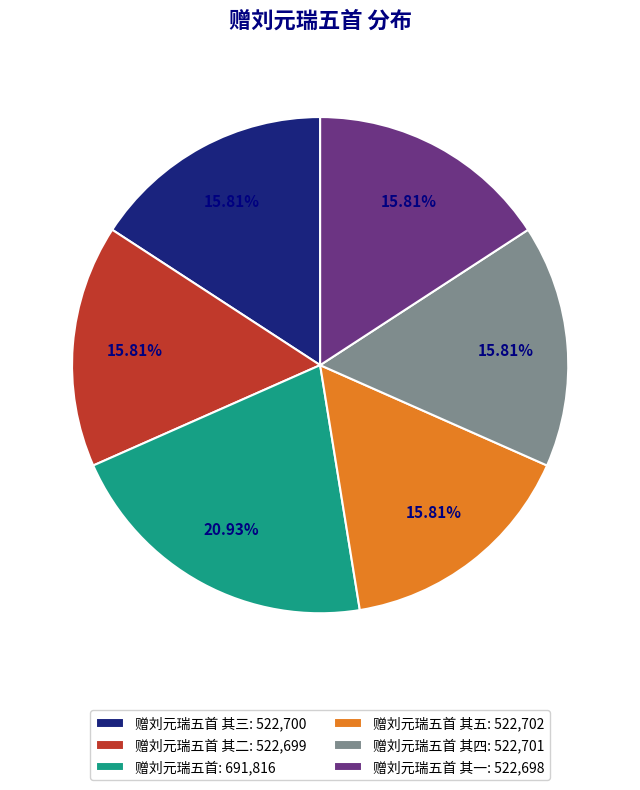

Which has a higher value, 赠刘元瑞五首 其四: 522,701 or 赠刘元瑞五首: 691,816?

赠刘元瑞五首: 691,816